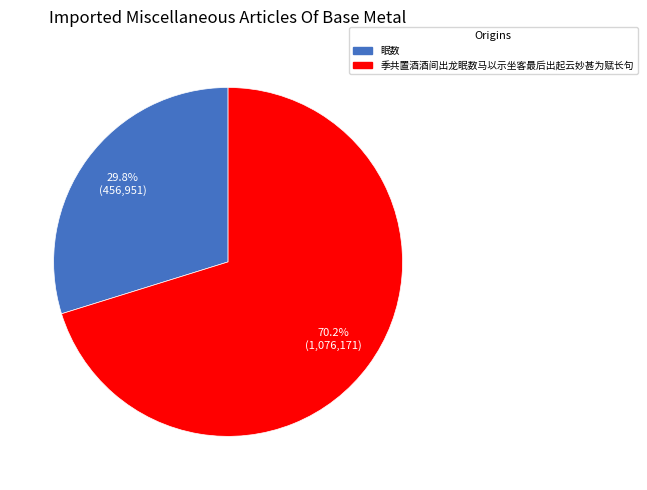

To the nearest percent, what percentage of the pie is 季共置酒酒间出龙眠数马以示坐客最后出起云妙甚为赋长句?

70%